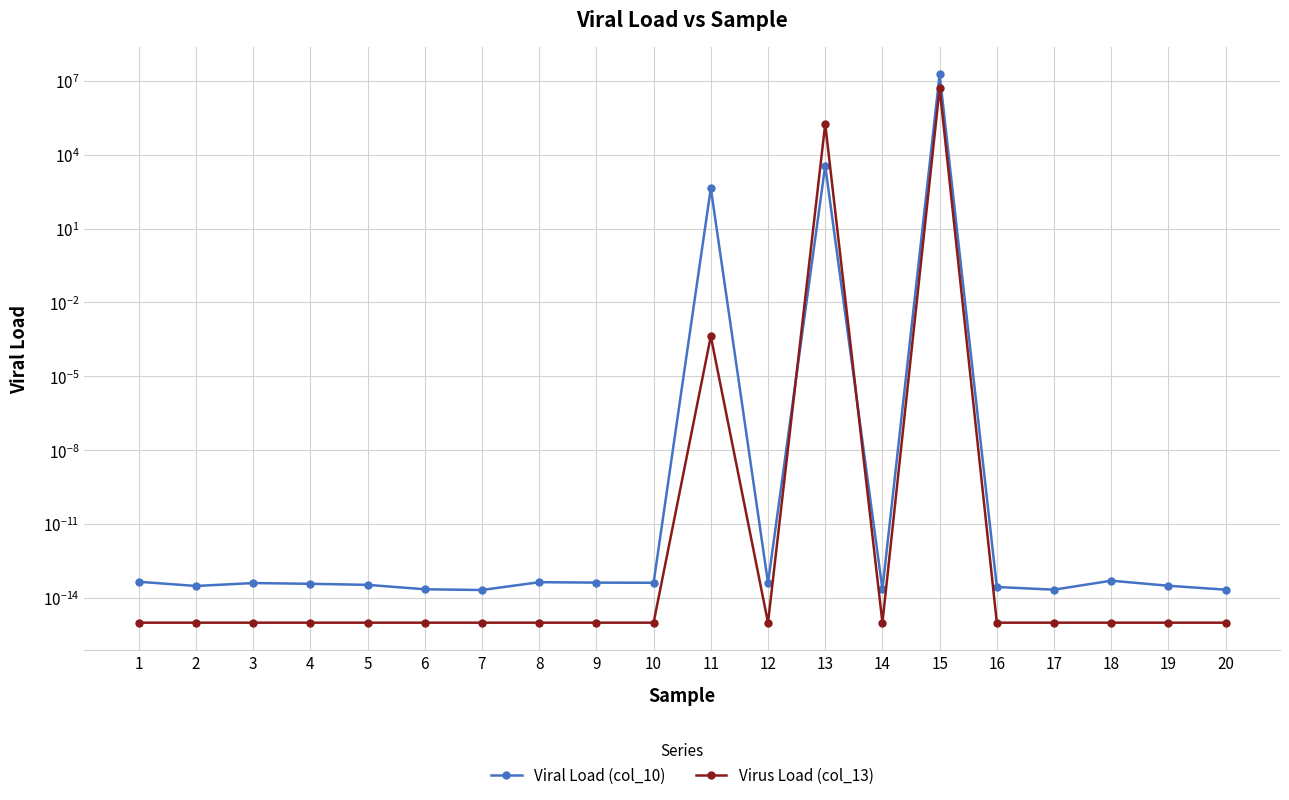

What is the maximum value for Virus Load (col_13)?

5038375.2